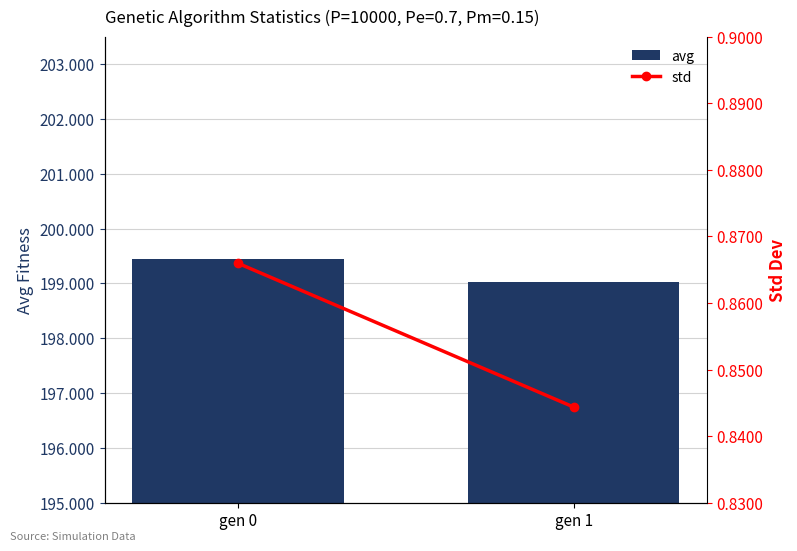

Is the value of std at gen 1 greater than the value of avg at gen 1?

No